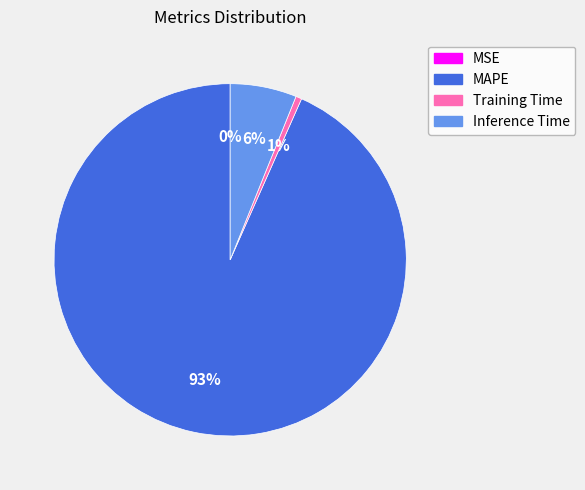

To the nearest percent, what portion does MAPE represent?

93%